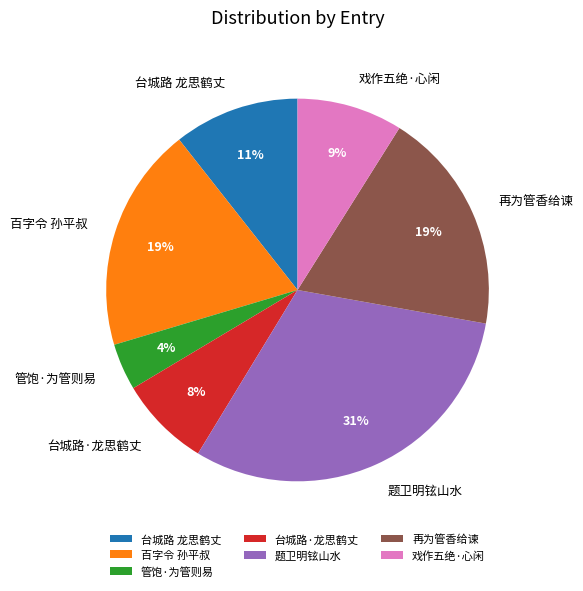

To the nearest percent, what is the difference between the 管饱·为管则易 and 百字令 孙平叔 slice percentages?

15%